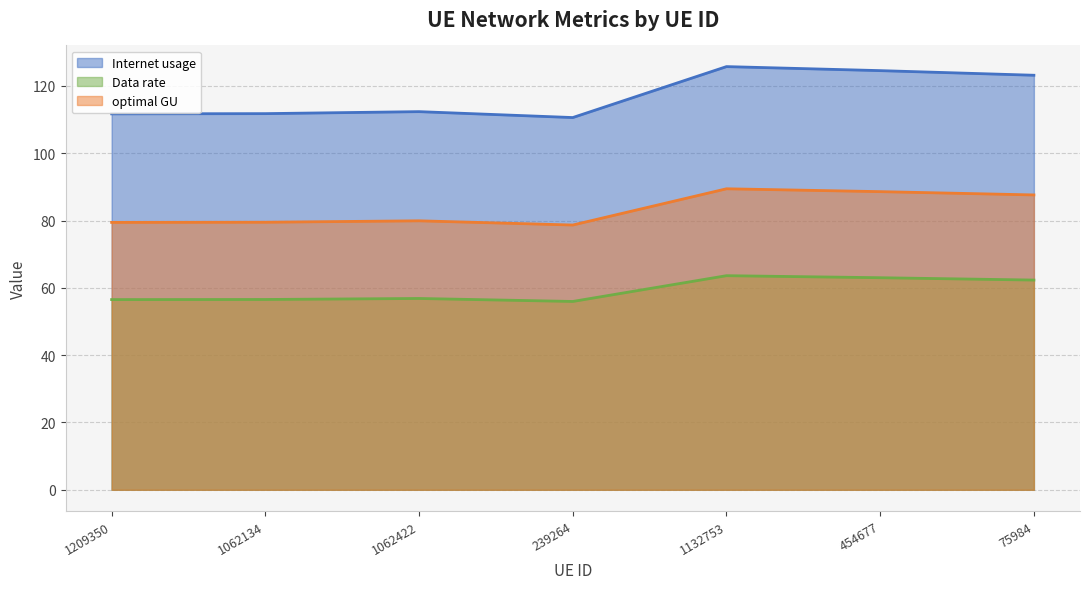

True or false: Internet usage and optimal GU cross at least once.

False